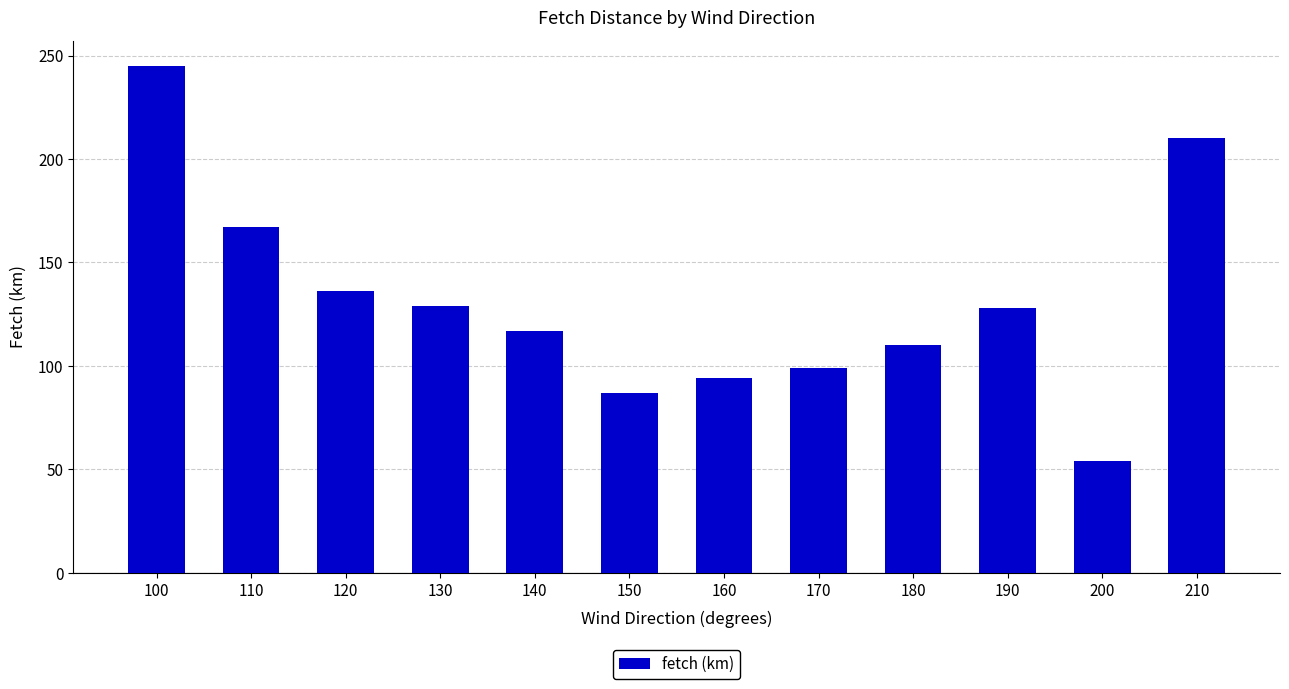

What is the value of the 7th bar from the left?

94